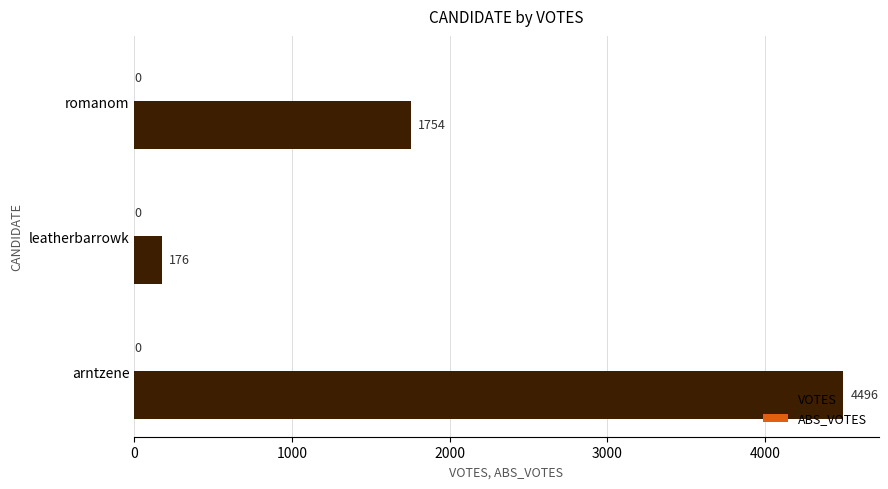

What is the change in value from arntzene to romanom?

-2742